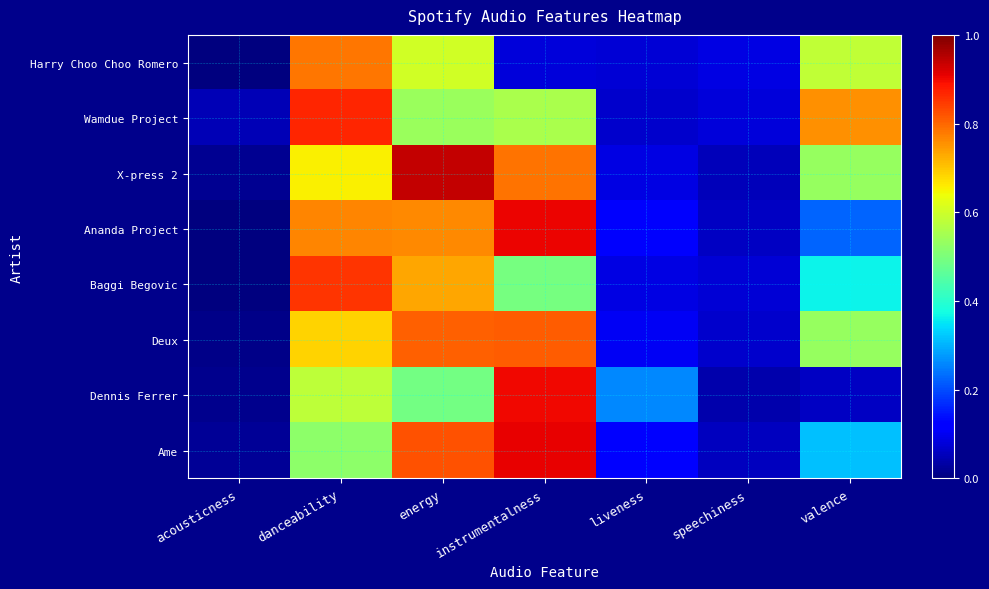

Reading right to left, list all the values displayed in this chart.

Harry Choo Choo Romero: valence=0.6	speechiness=0.1	liveness=0.1	instrumentalness=0.1	energy=0.6	danceability=0.8	acousticness=0.0
Wamdue Project: valence=0.8	speechiness=0.1	liveness=0.1	instrumentalness=0.6	energy=0.5	danceability=0.9	acousticness=0.0
X-press 2: valence=0.5	speechiness=0.1	liveness=0.1	instrumentalness=0.8	energy=0.9	danceability=0.7	acousticness=0.0
Ananda Project: valence=0.2	speechiness=0.1	liveness=0.1	instrumentalness=0.9	energy=0.8	danceability=0.8	acousticness=0.0
Baggi Begovic: valence=0.4	speechiness=0.1	liveness=0.1	instrumentalness=0.5	energy=0.7	danceability=0.9	acousticness=0.0
Deux: valence=0.5	speechiness=0.1	liveness=0.1	instrumentalness=0.8	energy=0.8	danceability=0.7	acousticness=0.0
Dennis Ferrer: valence=0.1	speechiness=0.0	liveness=0.3	instrumentalness=0.9	energy=0.5	danceability=0.6	acousticness=0.0
Ame: valence=0.3	speechiness=0.1	liveness=0.1	instrumentalness=0.9	energy=0.8	danceability=0.5	acousticness=0.0